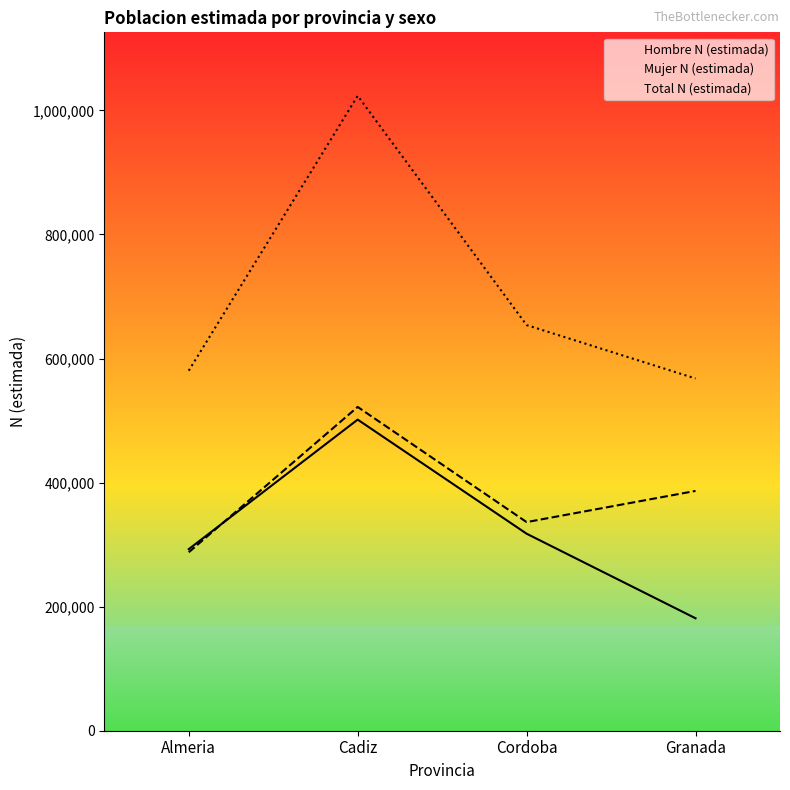

How many values in the Hombre N (estimada) series are below 317601?

2